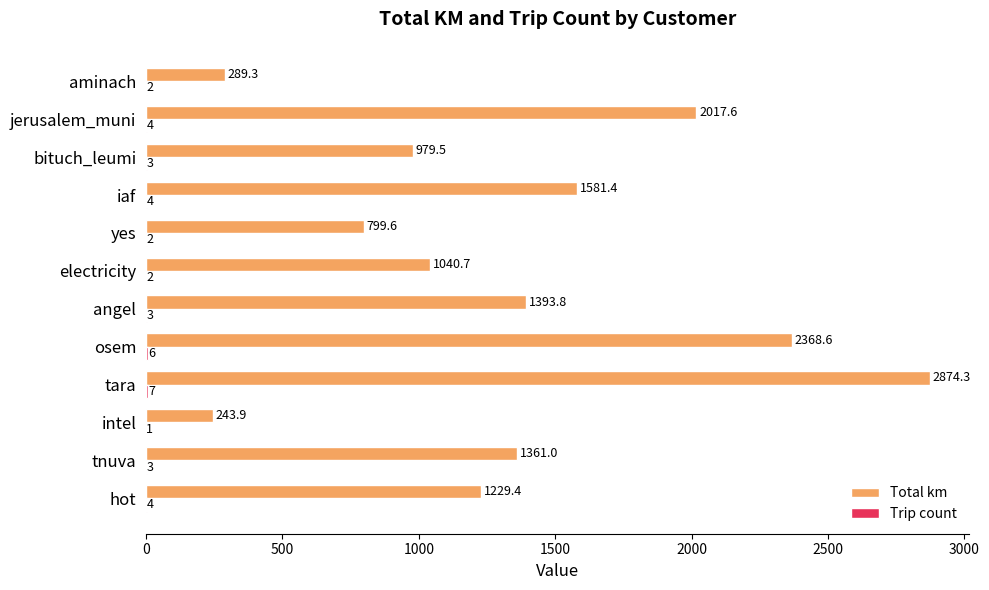

What is the maximum value for Total km?

2874.3